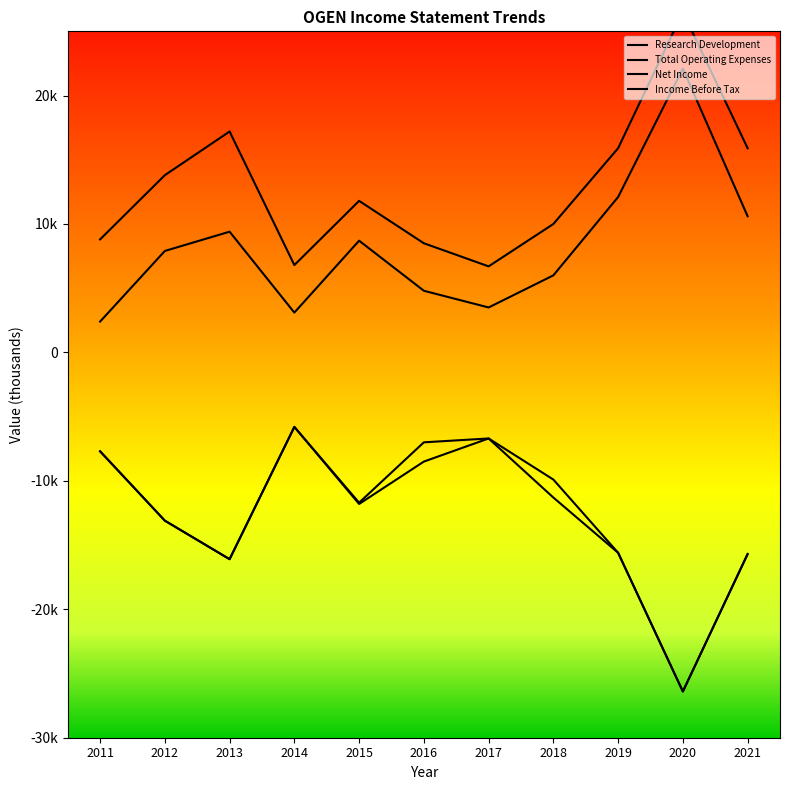

Is it true that Net Income equals -8376 at 2021?

False